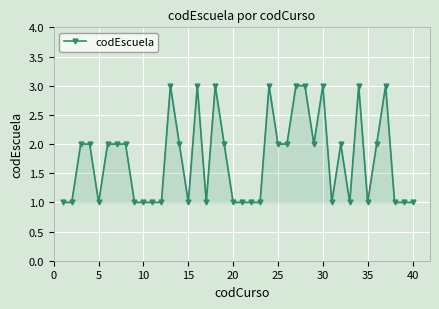

What is the sum of all values?

70